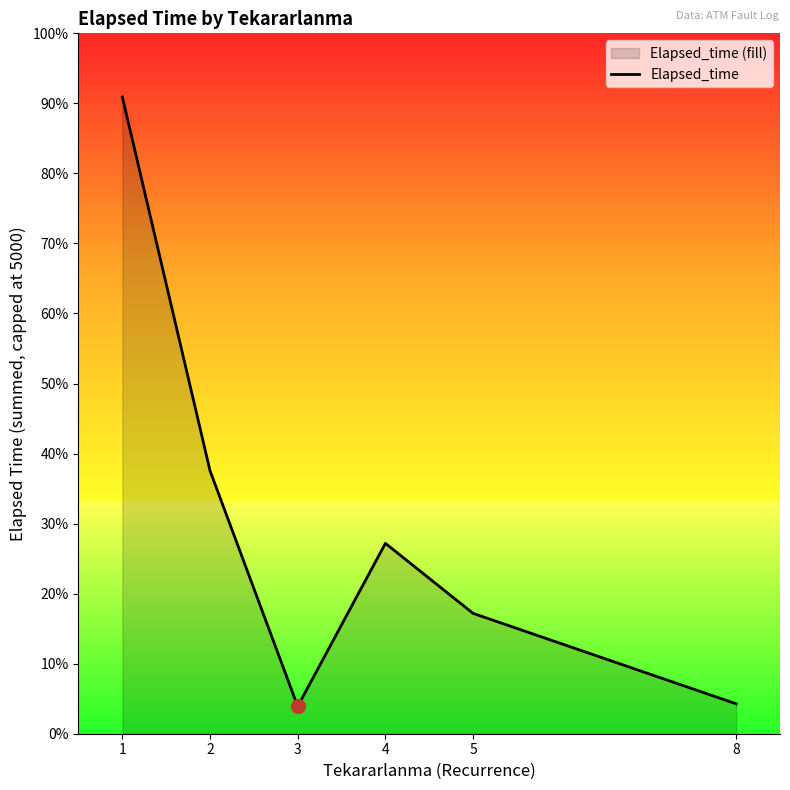

At which category does the chart reach its minimum across all series?

3